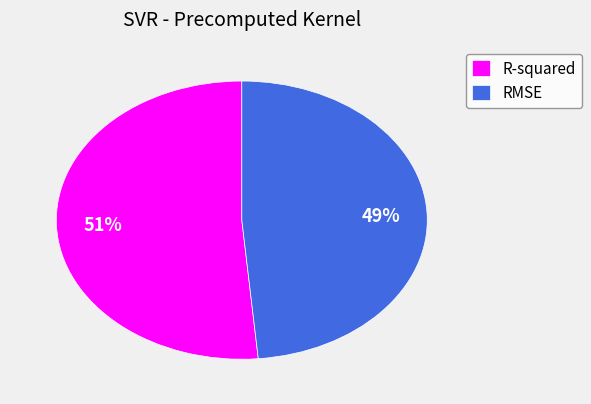

To the nearest percent, what is the average slice percentage?

50%